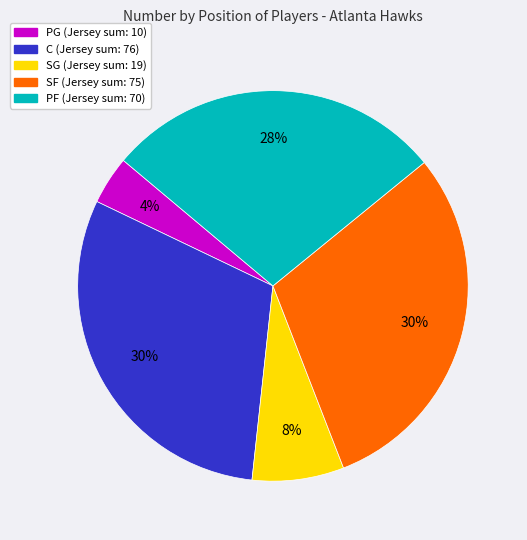

To the nearest percent, what is the difference between the largest and smallest slice percentages?

26%